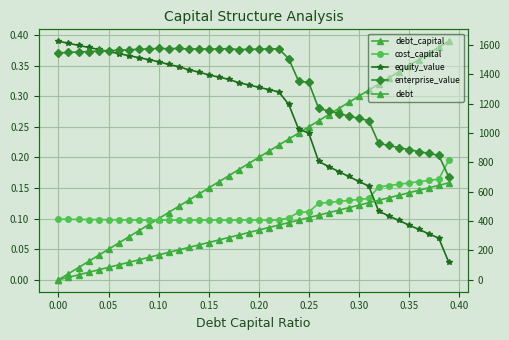

What is the sum of all equity_value values?

43832.6